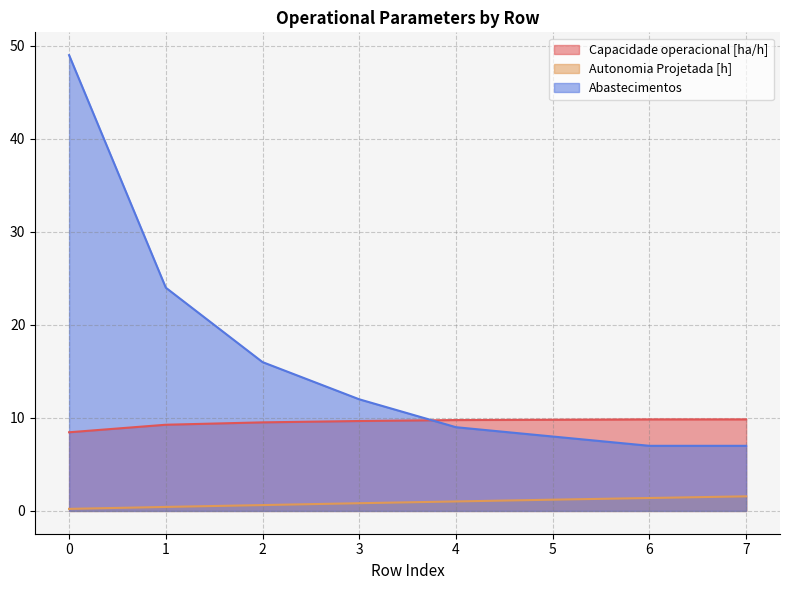

How many values in the Capacidade operacional [ha/h] series exceed 9?

7